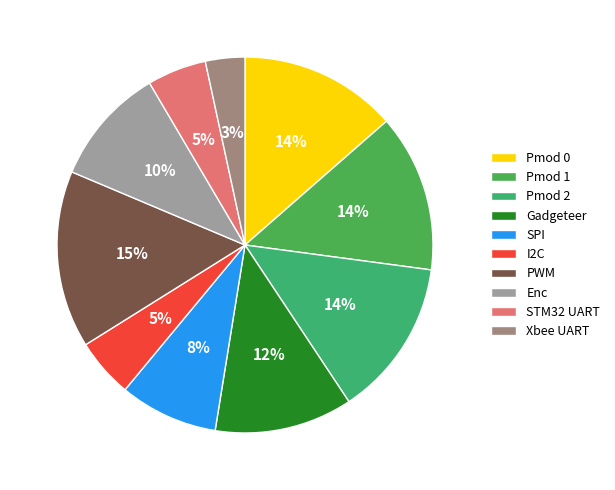

Count the number of slices in the pie.

10